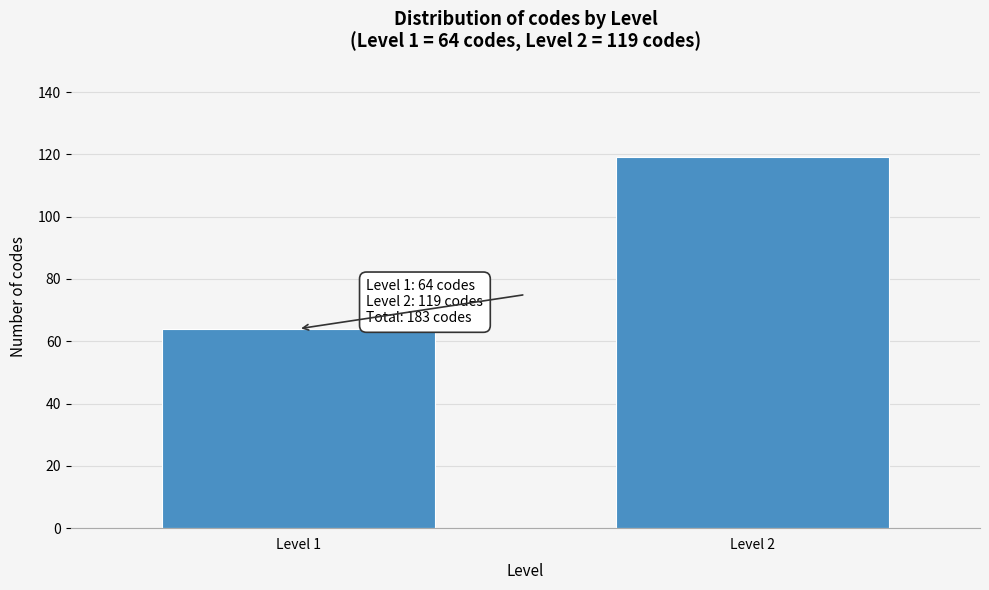

Reading right to left, what are all the values shown in this chart?

119	64